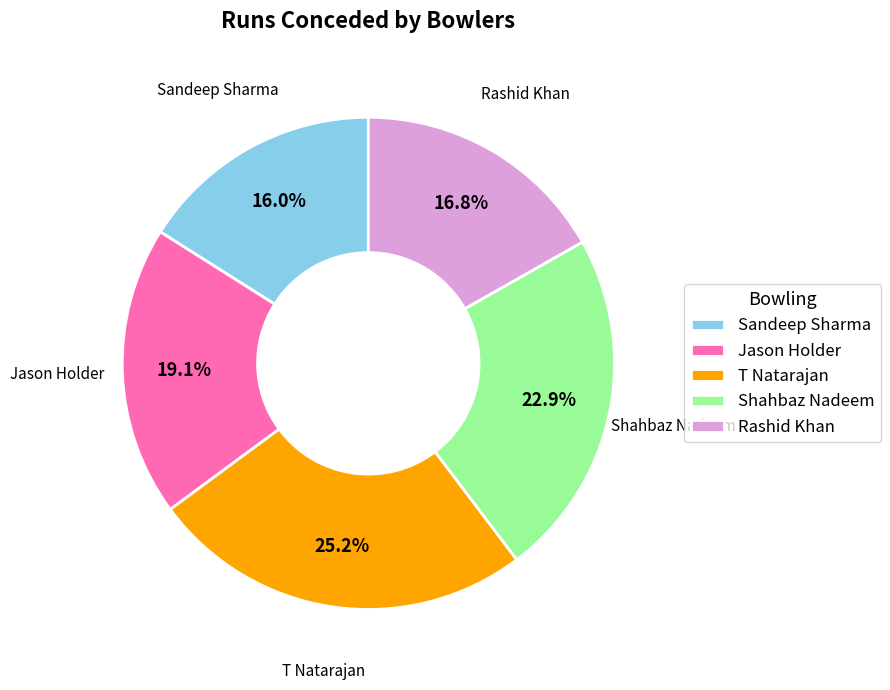

How much of the chart is everything except Shahbaz Nadeem?

77.1%